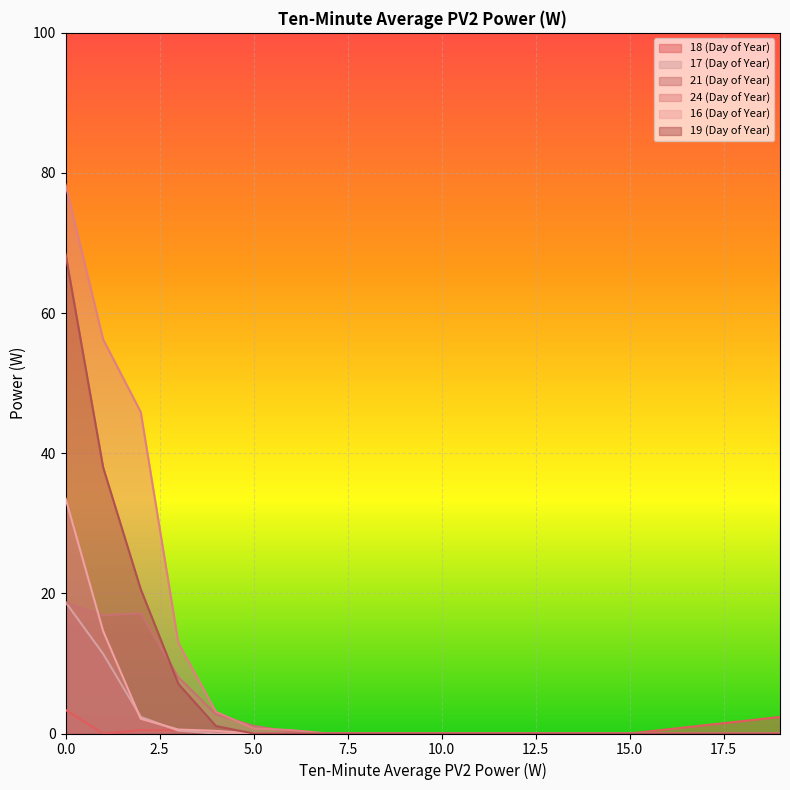

List the labels in order of 21 (Day of Year) value, largest first.

0, 2, 1, 3, 4, 5, 6, 7, 8, 9, 10, 11, 12, 13, 14, 15, 16, 17, 18, 19